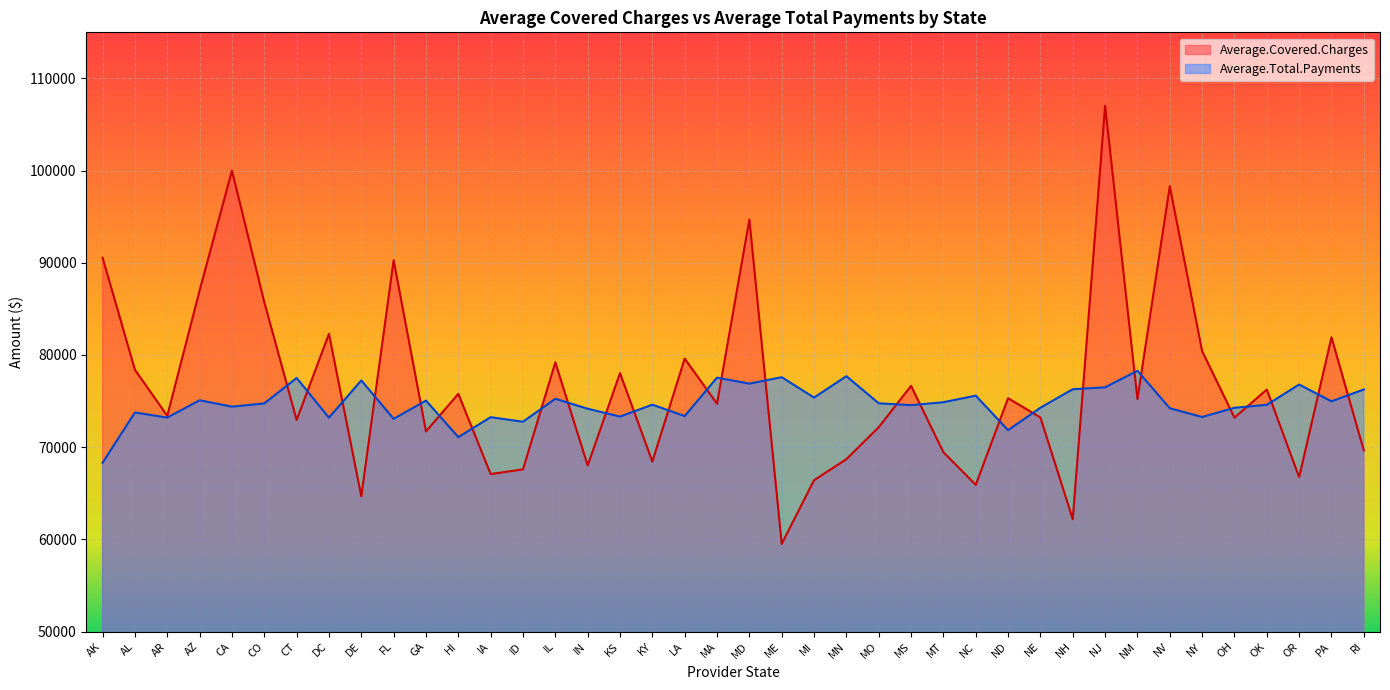

At AL, list the series in order from smallest to largest.

Average.Total.Payments, Average.Covered.Charges